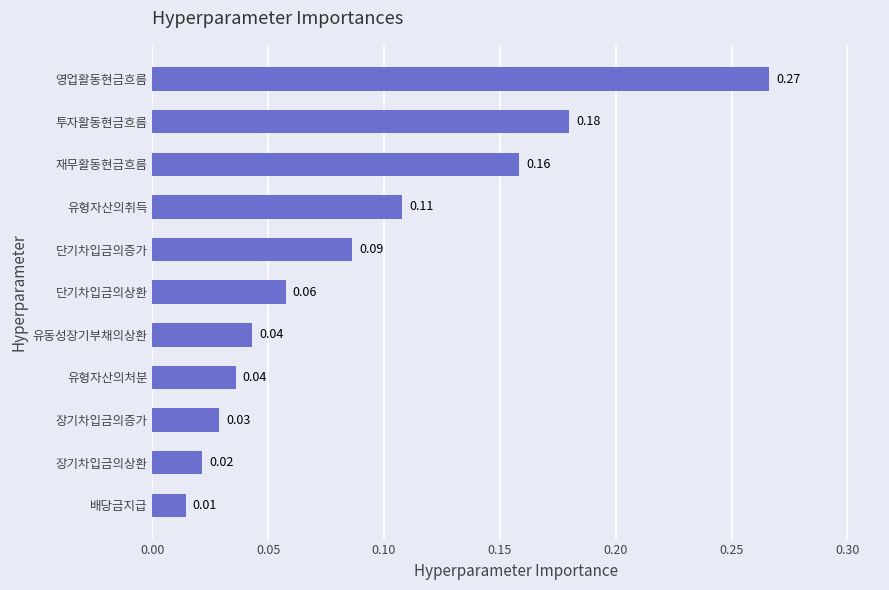

Count the number of categories in the chart.

11